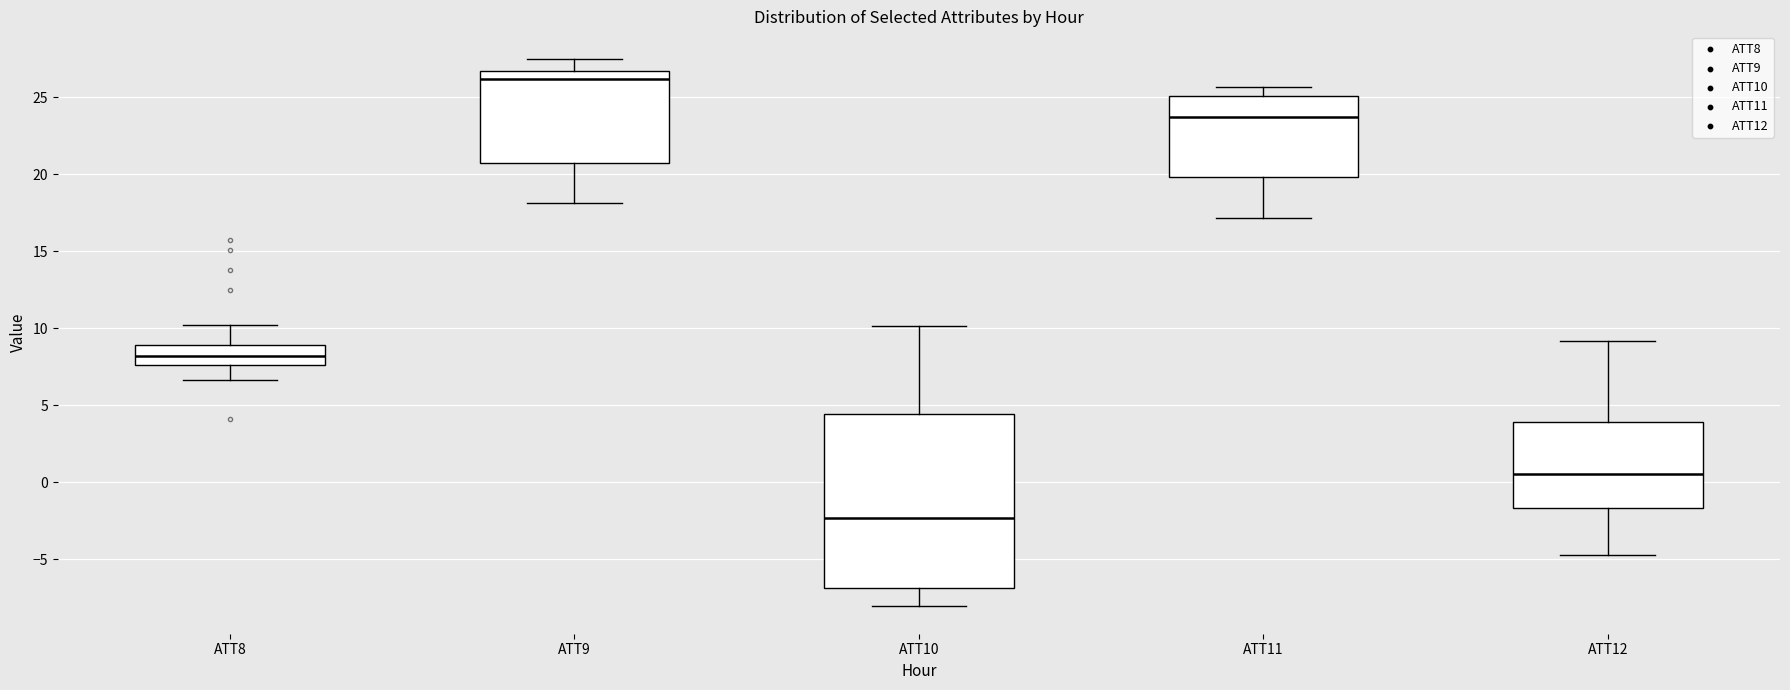

Reading left to right, transcribe this box plot: for each box, give where its median line is, the range the box spans, and where its two whiskers end, as read against the y-axis. The values are not printed on the chart, so give them approximately, as read against the axis.

ATT8: median 8.0, box 7.5 to 9.0, whiskers 6.5 to 10.0
ATT9: median 26.0, box 20.5 to 26.5, whiskers 18.0 to 27.5
ATT10: median -2.5, box -7.0 to 4.5, whiskers -8.0 to 10.0
ATT11: median 23.5, box 20.0 to 25.0, whiskers 17.0 to 25.5
ATT12: median 0.5, box -1.5 to 4.0, whiskers -4.5 to 9.0